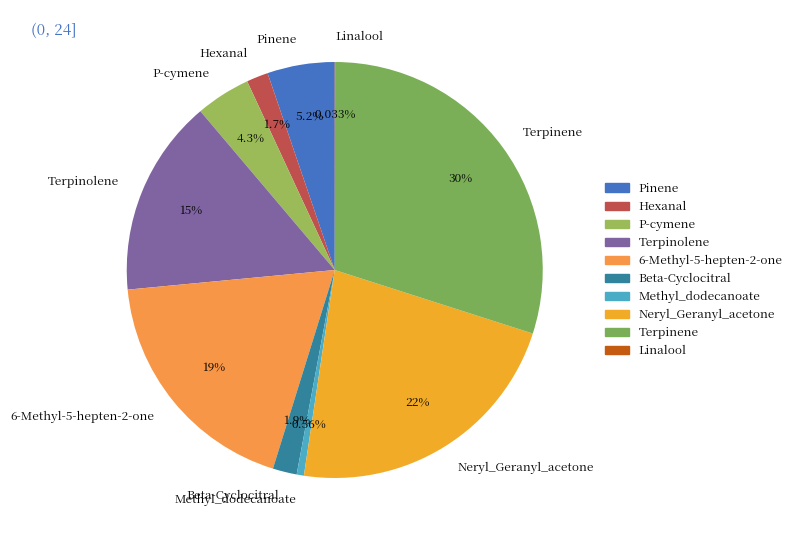

Approximately how many times larger is the value at Terpinene compared to Hexanal?

17.8